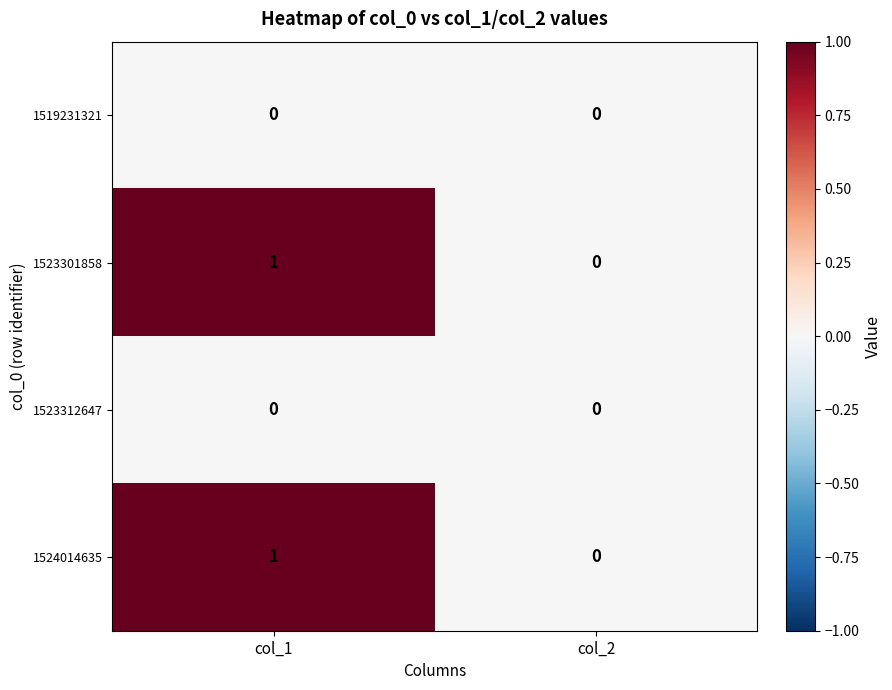

List the labels in order of 1524014635 value, largest first.

col_1, col_2